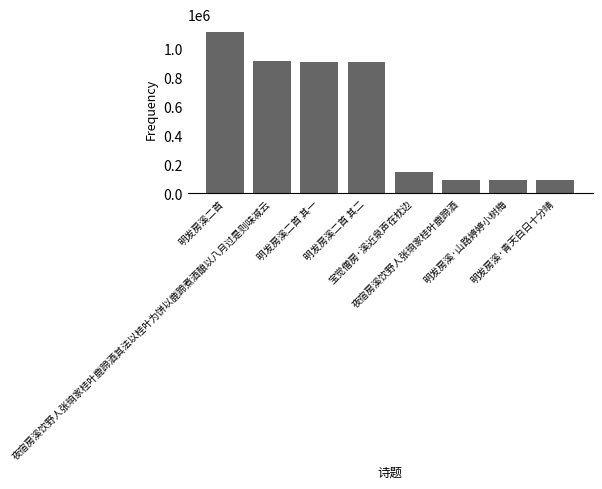

Is it true that the value at 明发房溪二首 其一 is 1283808?

False